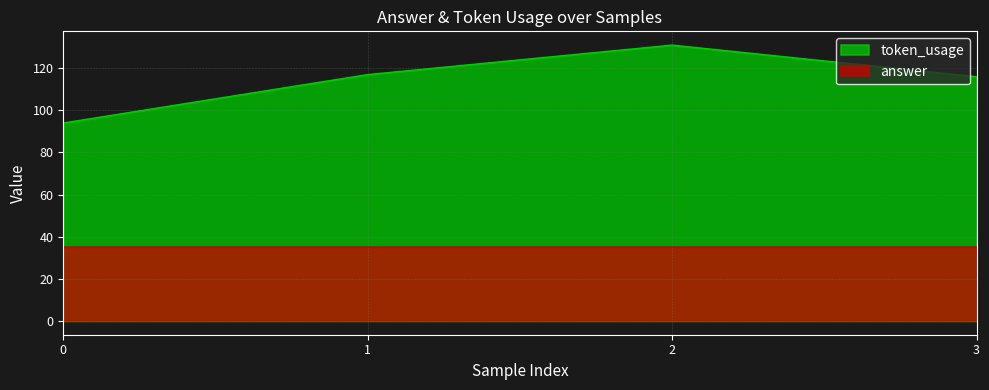

Between 1 and 2, which series saw the biggest shift?

token_usage